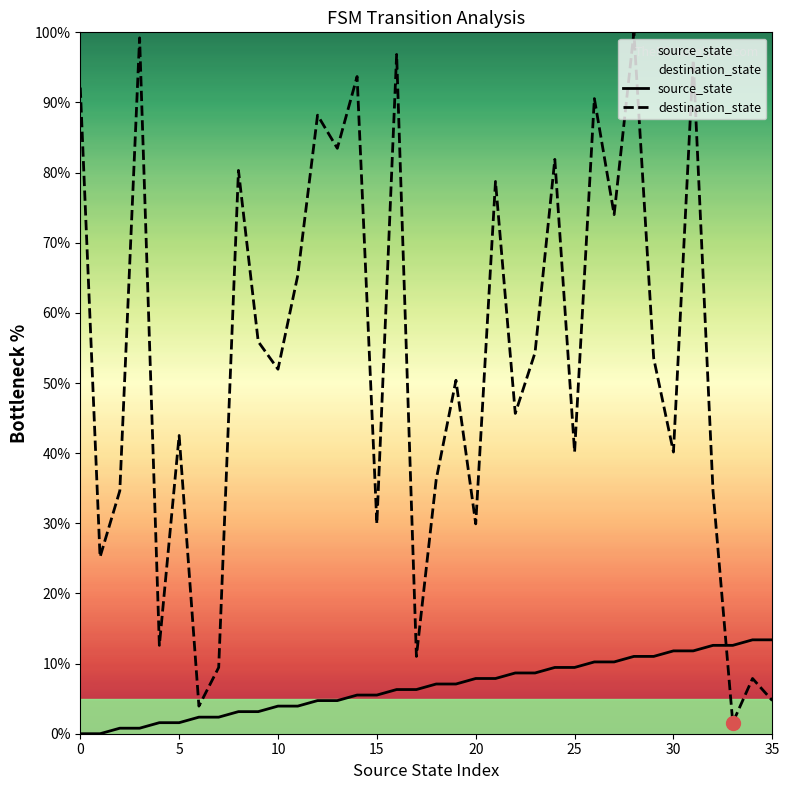

At 16, list the series in order from largest to smallest.

destination_state, source_state